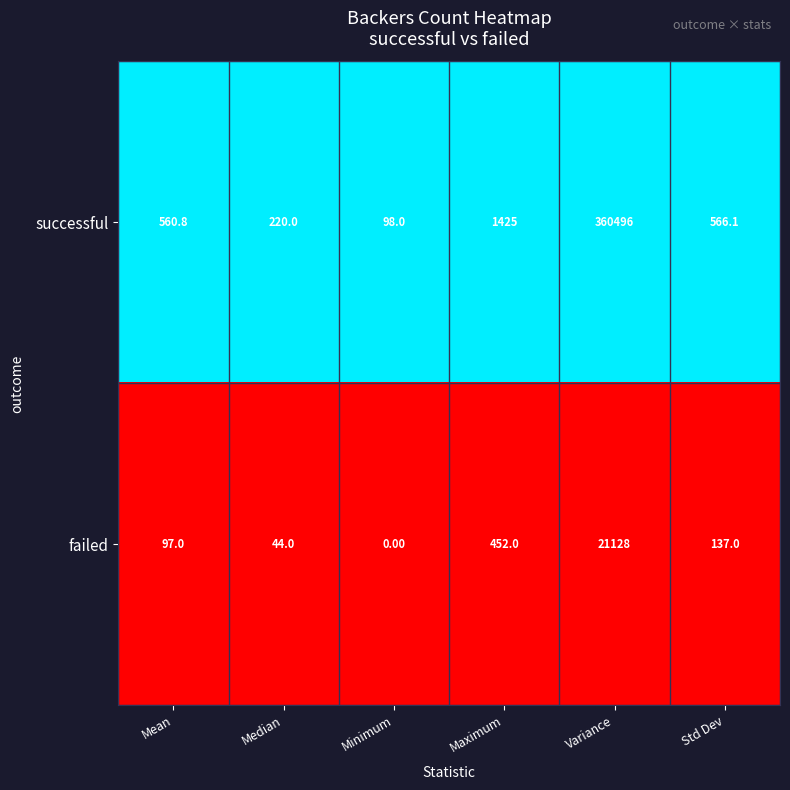

Rank the series by their average value, from highest to lowest.

successful, failed